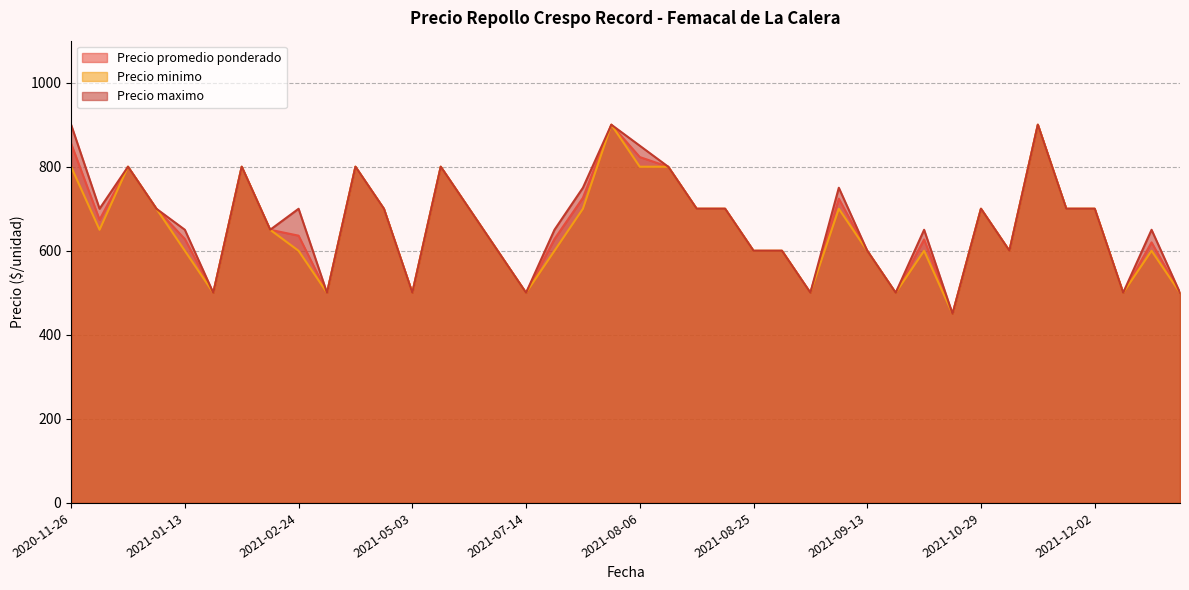

Is it true that Precio maximo equals 700 at 2021-08-11?

True